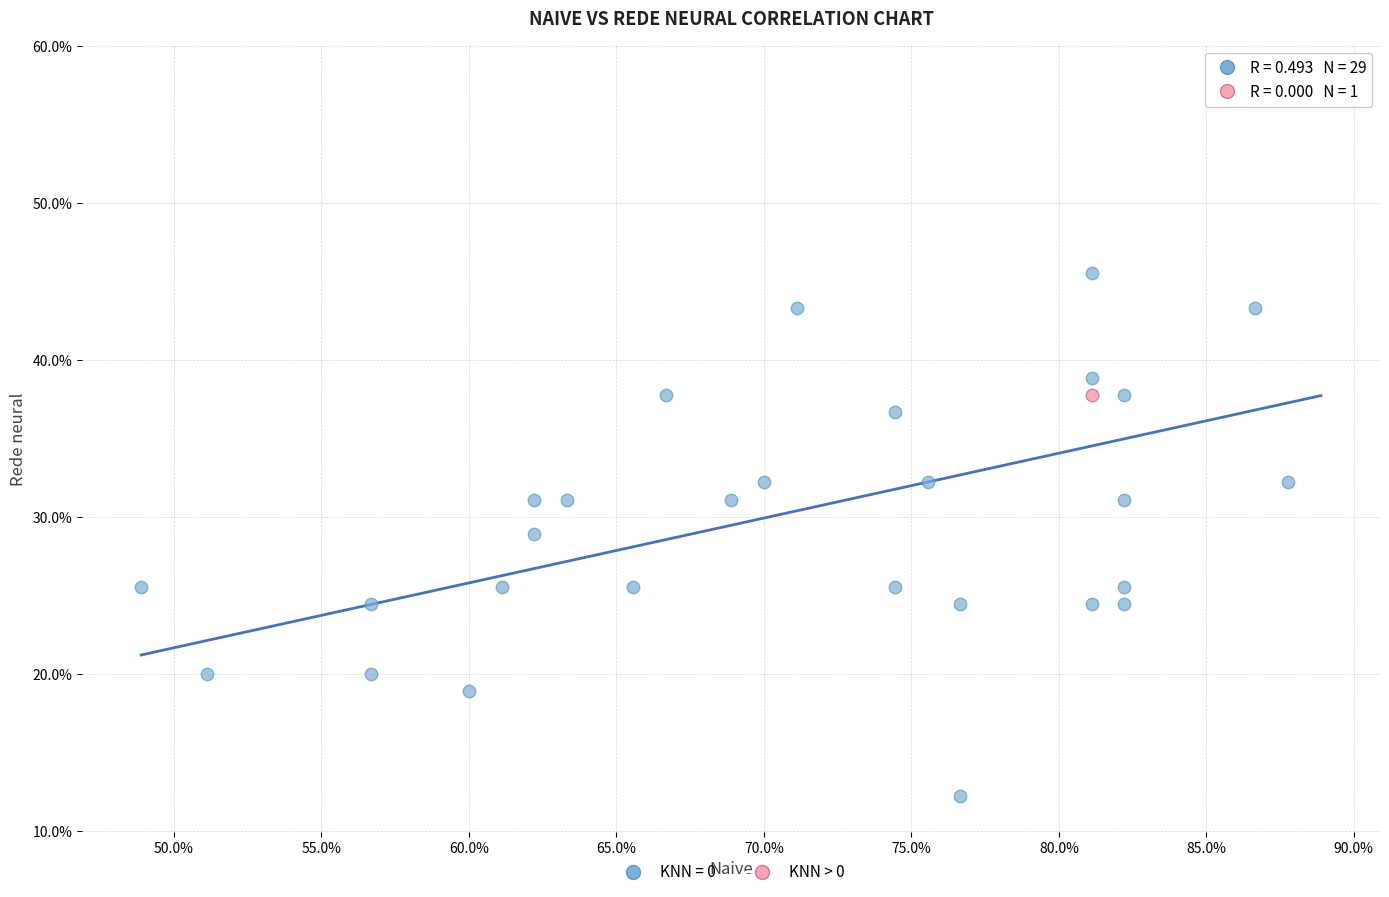

What are all the series names shown in the legend?

KNN = 0, KNN > 0